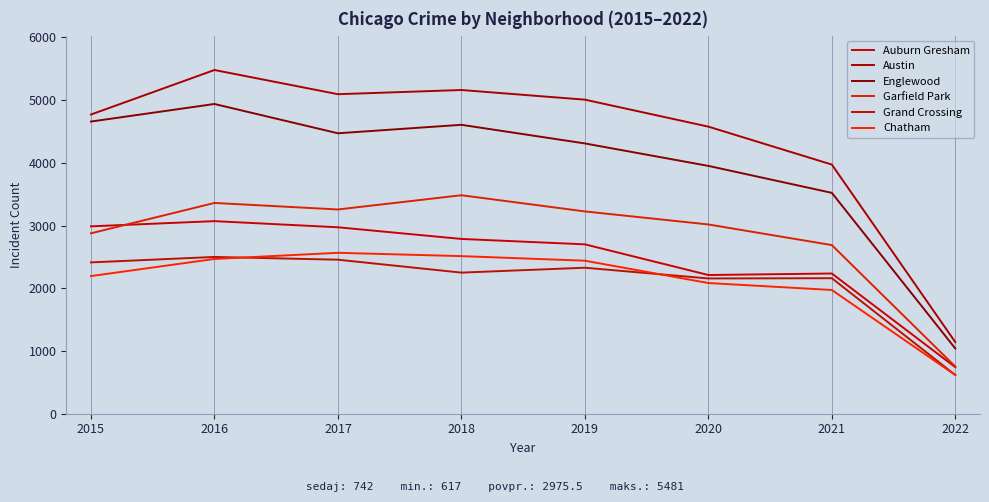

Which series has the largest total across all categories?

Austin